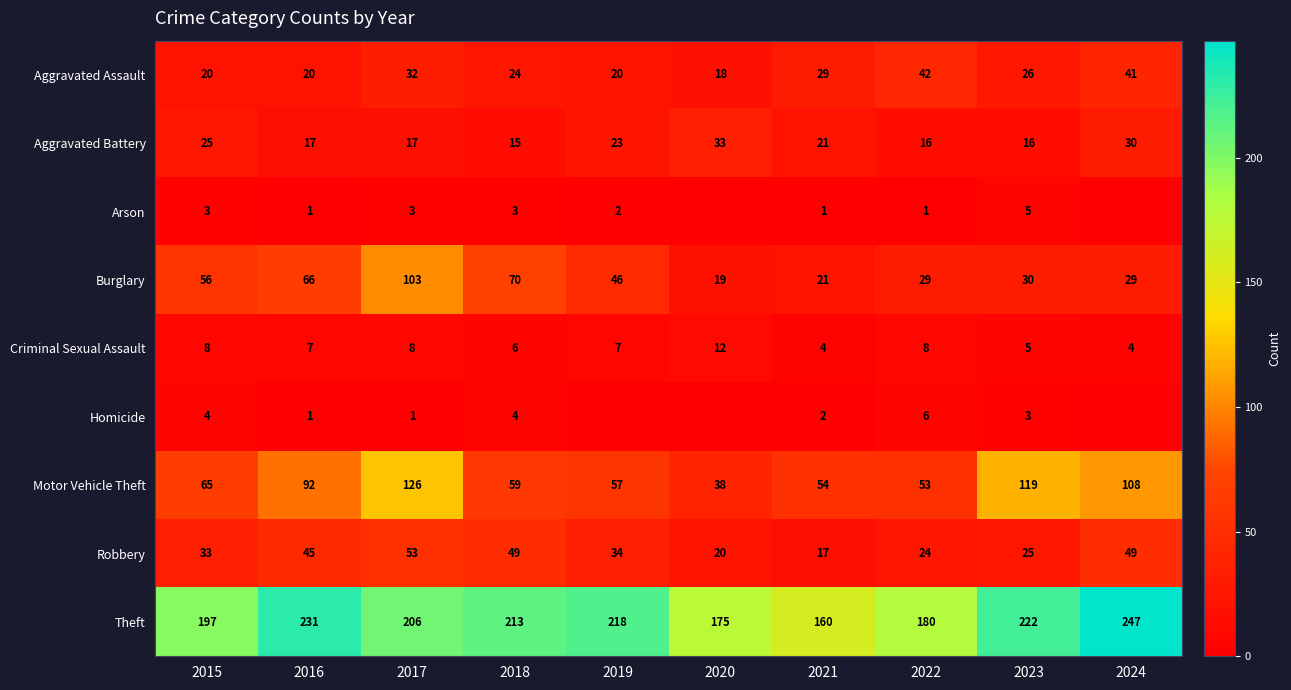

Between 2015 and 2017, which series saw the biggest shift?

Motor Vehicle Theft